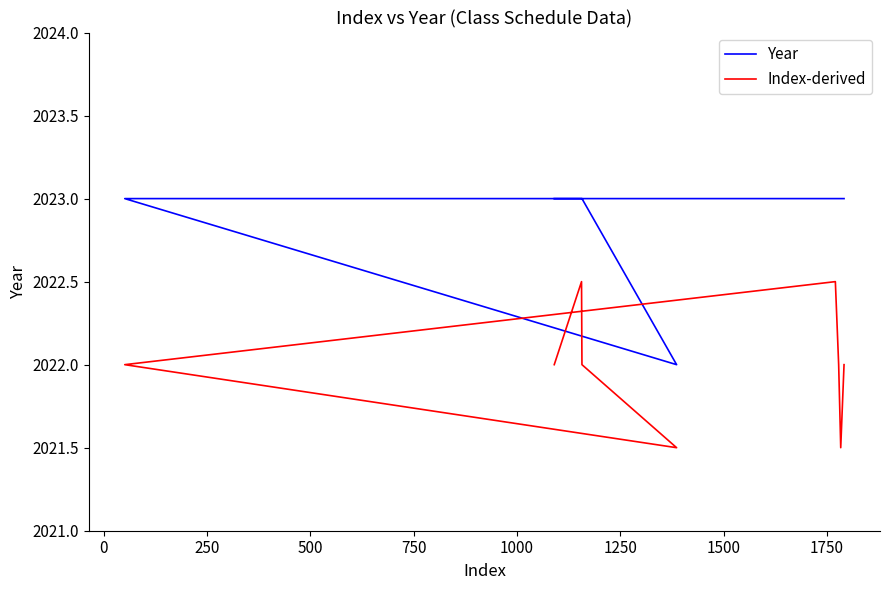

Count the Year values in the range 2023 to 2024.

8